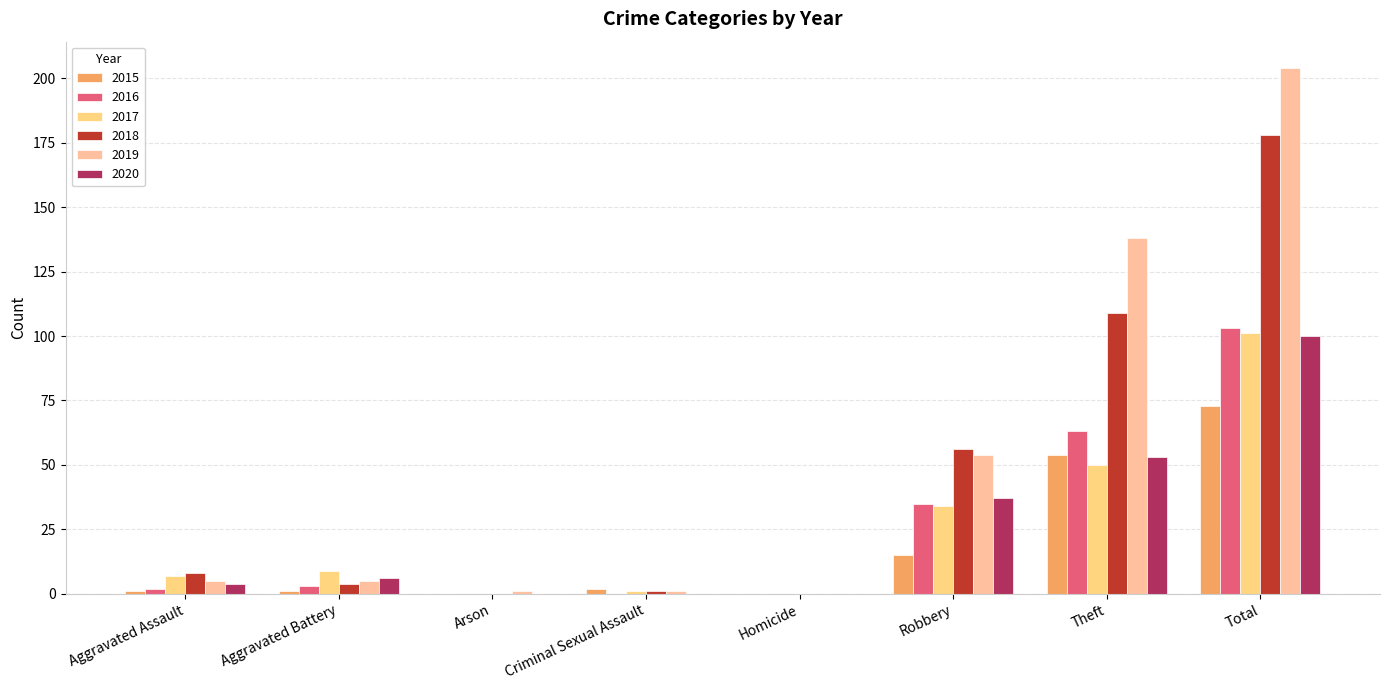

Which category has the highest value in the 2016 series?

Total